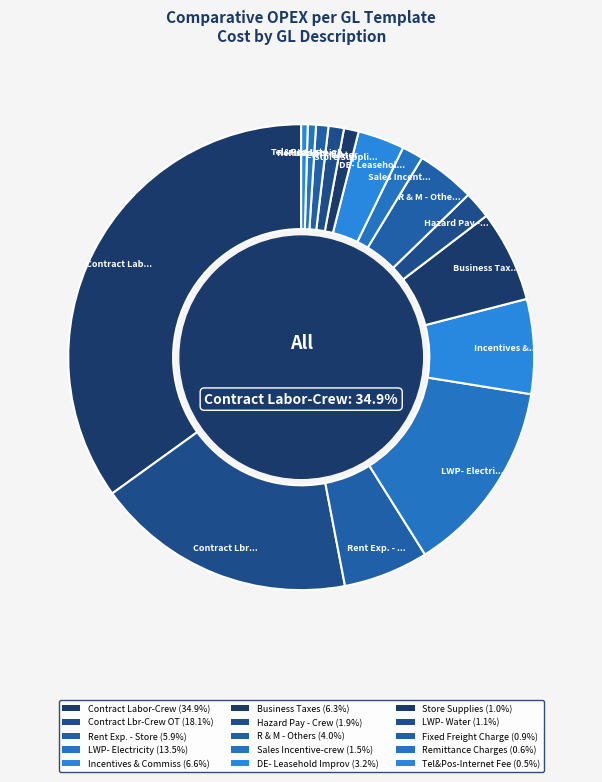

How many slices are in this pie chart?

15